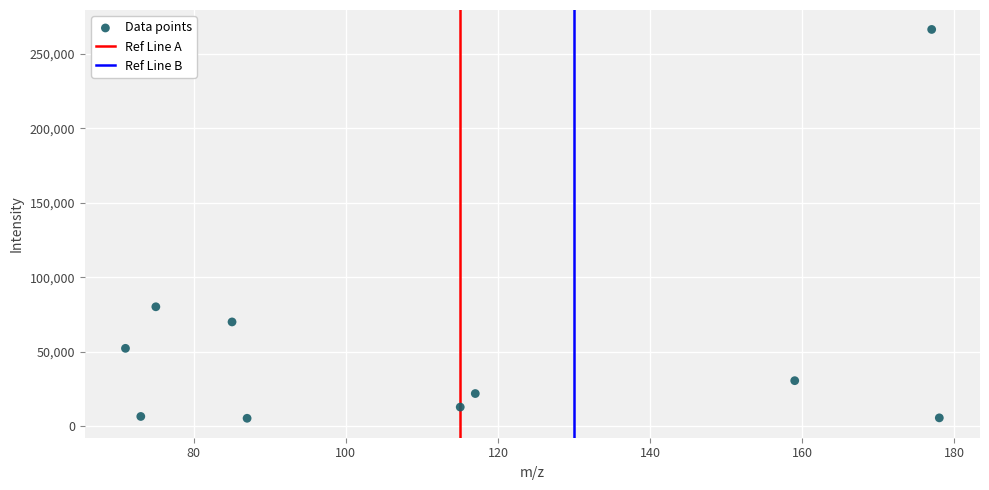

What Y value in the scatter plot is closest to 135914?

80284.6